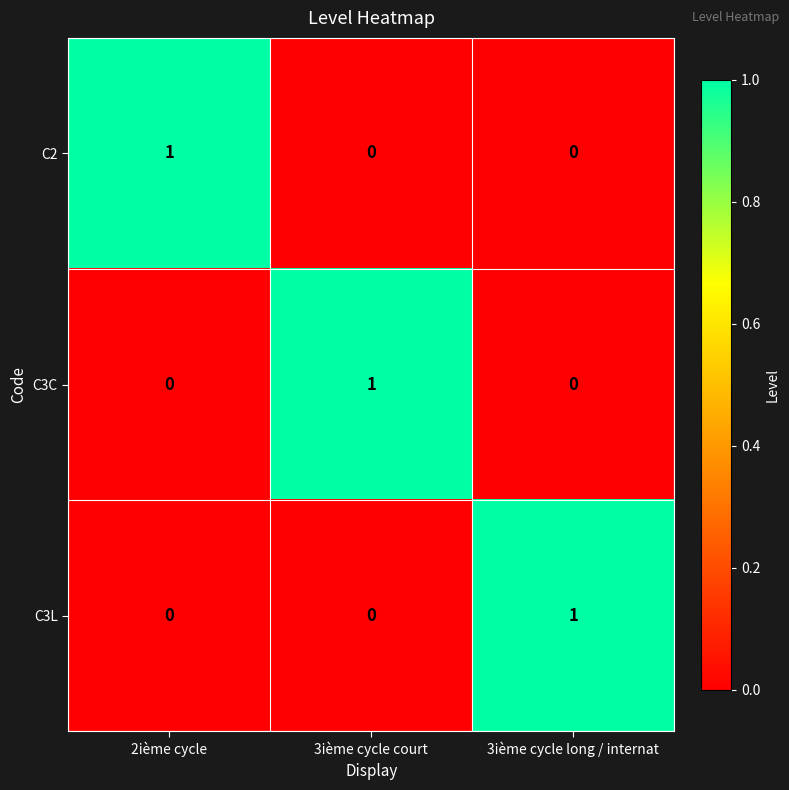

Reading left to right, transcribe all the data shown in this chart.

C2: 2ième cycle=1	3ième cycle court=0	3ième cycle long / internat=0
C3C: 2ième cycle=0	3ième cycle court=1	3ième cycle long / internat=0
C3L: 2ième cycle=0	3ième cycle court=0	3ième cycle long / internat=1